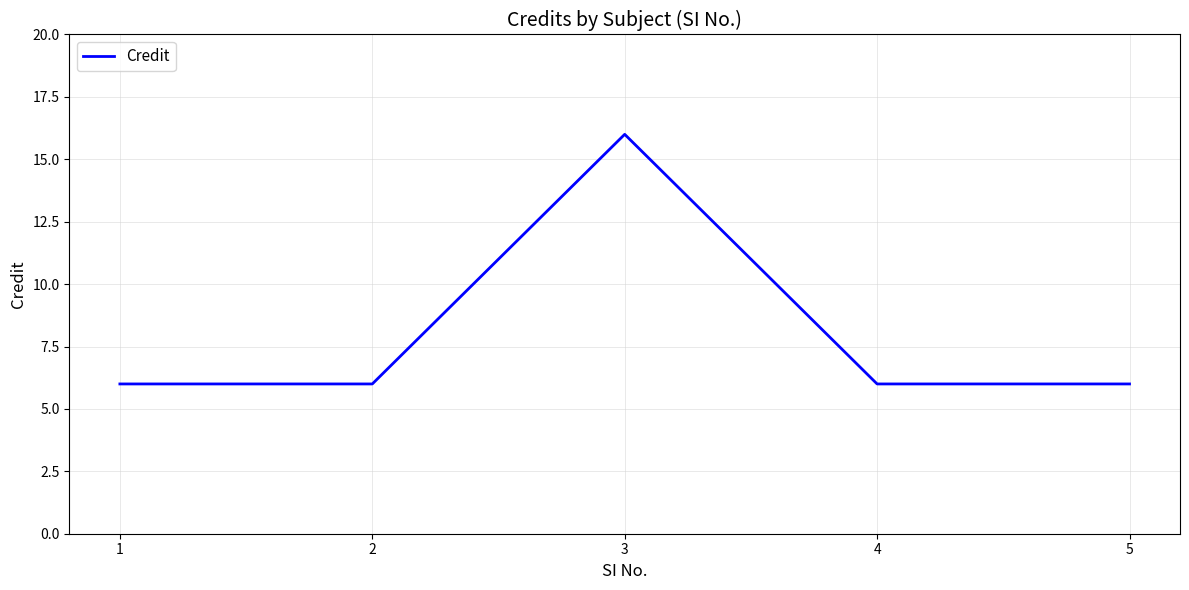

What is the average value?

8